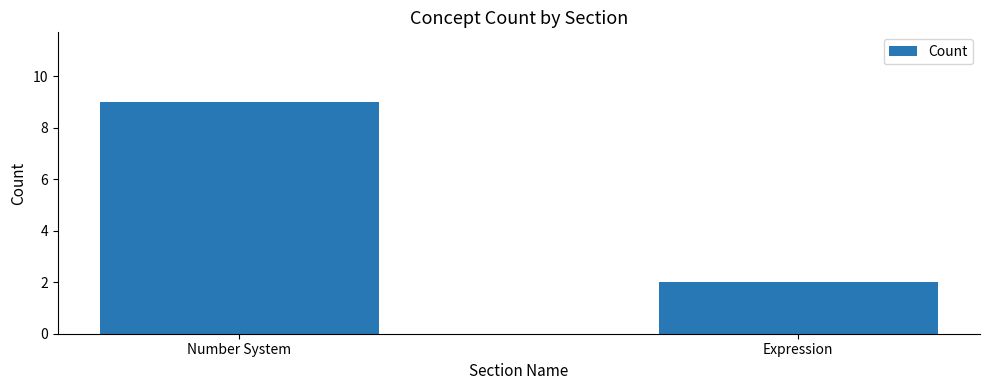

List the labels in order of value, smallest first.

Expression, Number System